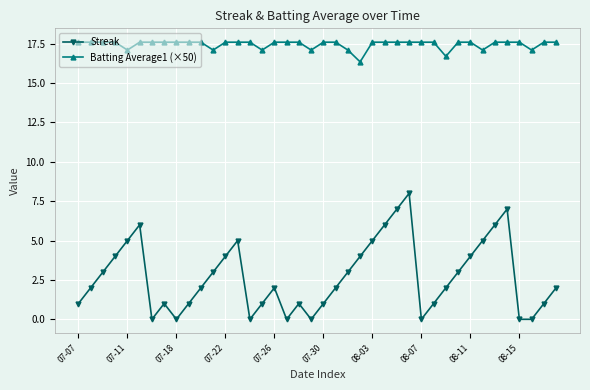

Reading right to left, extract all data points from this chart.

Streak: 2.0	1.0	0.0	0.0	7.0	6.0	5.0	4.0	3.0	2.0	1.0	0.0	8.0	7.0	6.0	5.0	4.0	3.0	2.0	1.0	0.0	1.0	0.0	2.0	1.0	0.0	5.0	4.0	3.0	2.0	1.0	0.0	1.0	0.0	6.0	5.0	4.0	3.0	2.0	1.0
Batting Average1 (×50): 17.6	17.6	17.1	17.6	17.6	17.6	17.1	17.6	17.6	16.7	17.6	17.6	17.6	17.6	17.6	17.6	16.4	17.1	17.6	17.6	17.1	17.6	17.6	17.6	17.1	17.6	17.6	17.6	17.1	17.6	17.6	17.6	17.6	17.6	17.6	17.1	17.6	17.6	17.6	17.6